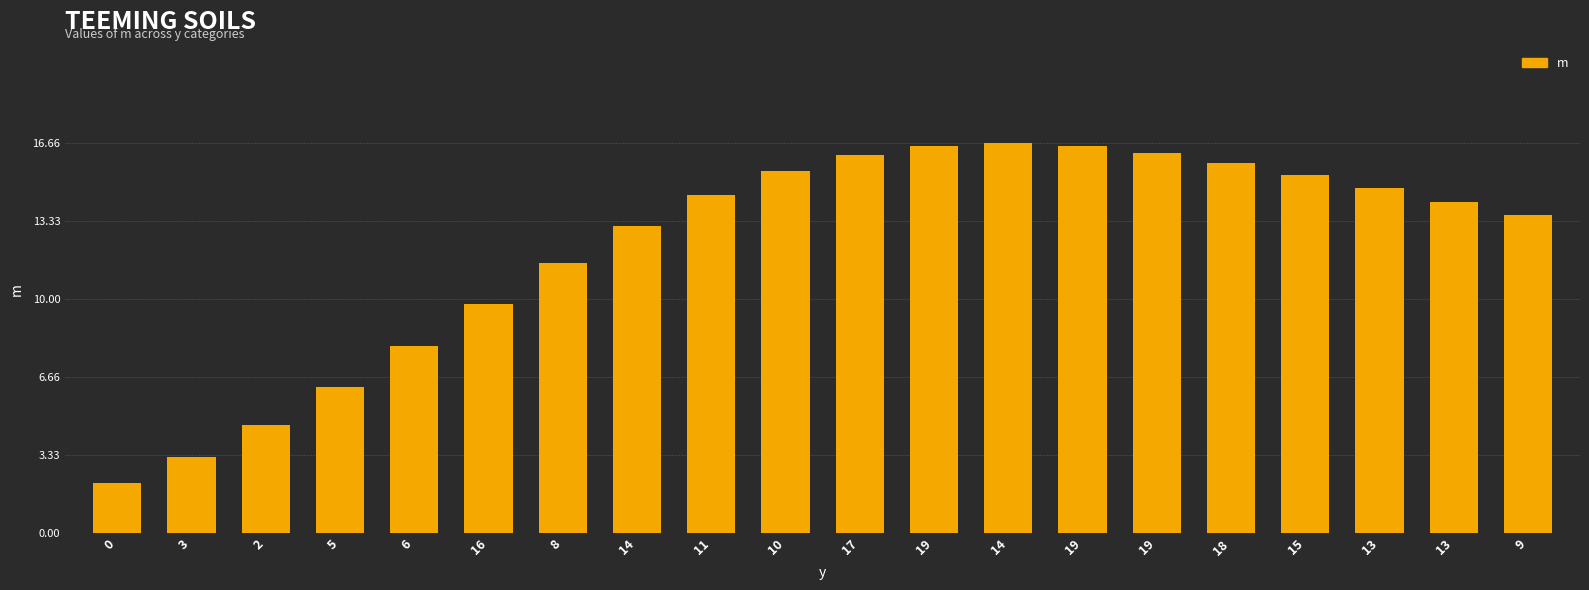

What is the smallest value displayed?

2.1